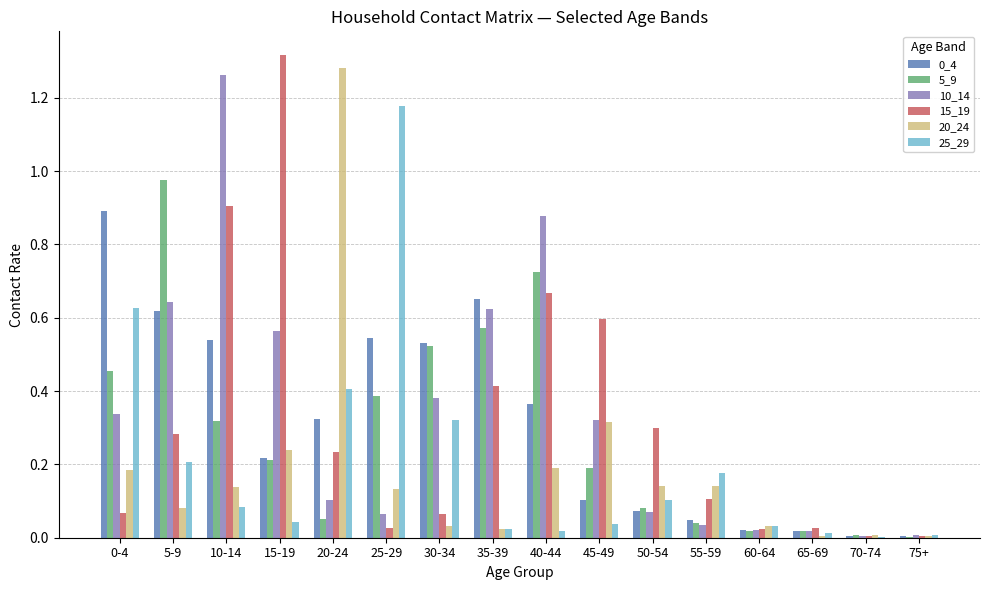

What is the sum of all 5_9 values?

4.6